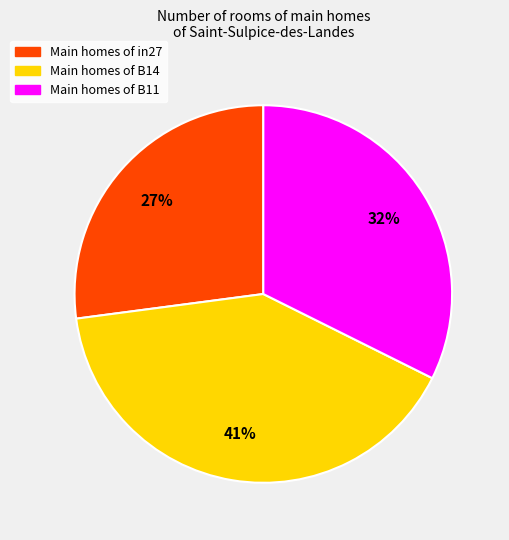

Combined, do Main homes of in27 and Main homes of B14 account for over 50%?

Yes